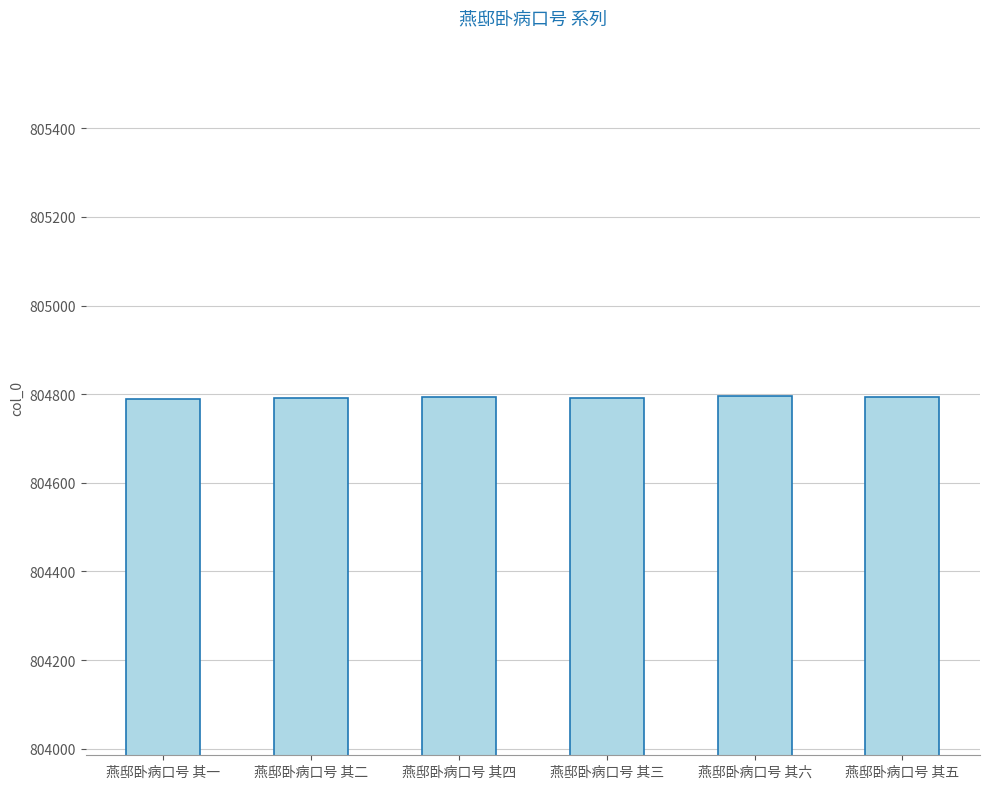

True or false: the data shows 1146674 at 燕邸卧病口号 其五.

False